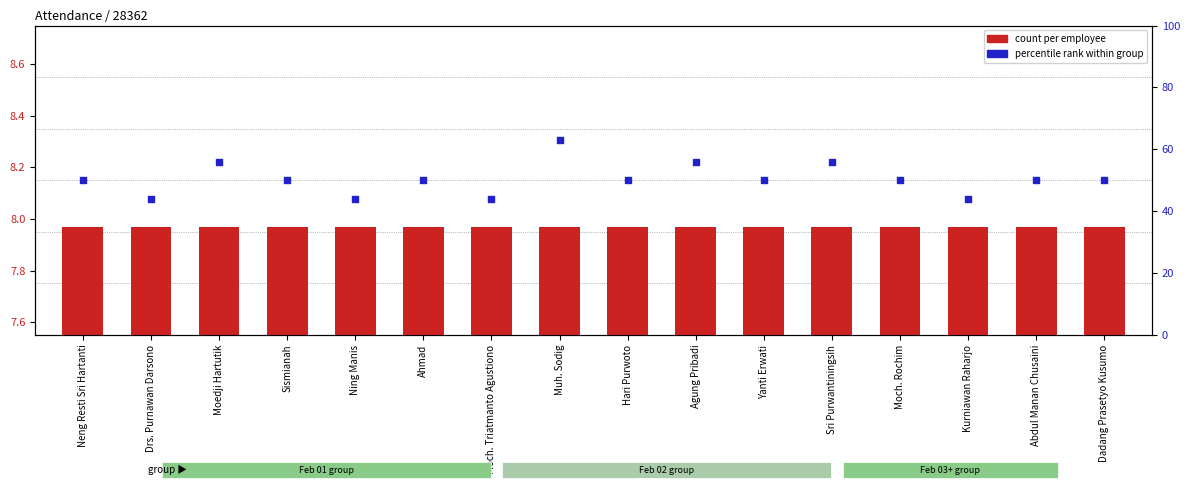

Which series has the widest spread of Y values?

percentile rank